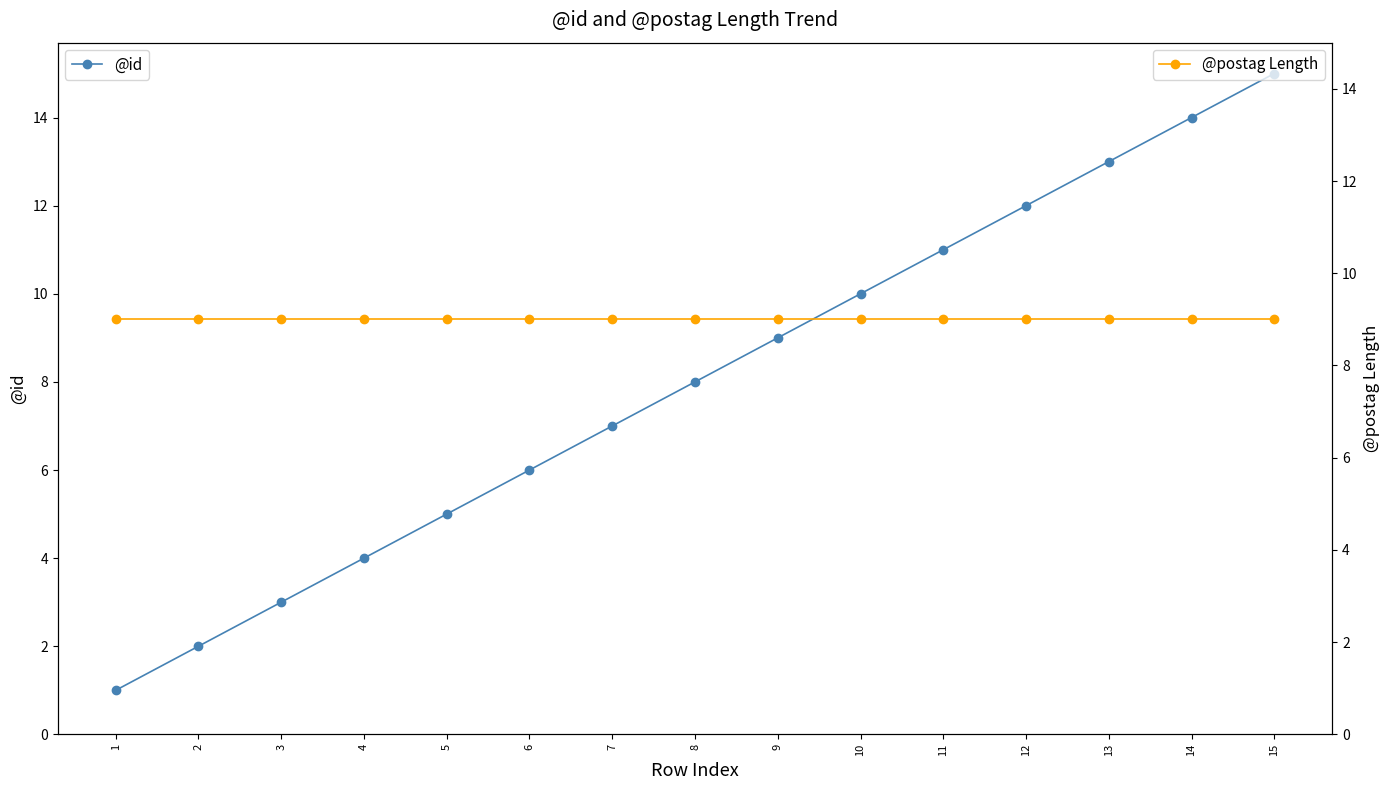

What is the sum of all @id values?

120